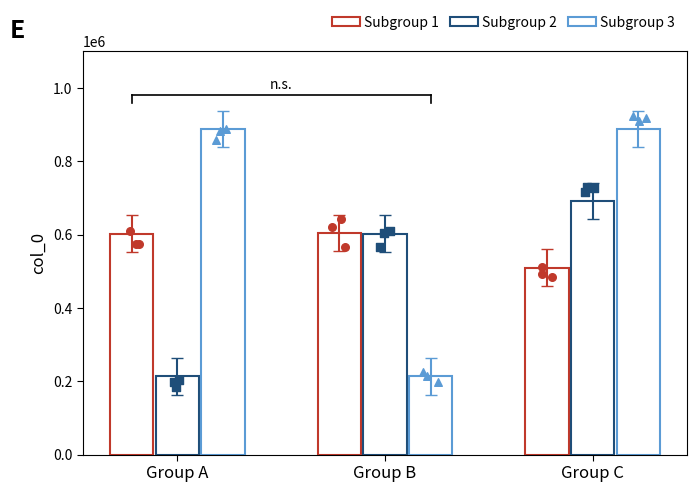

Which series reaches the maximum Y coordinate?

Subgroup 3